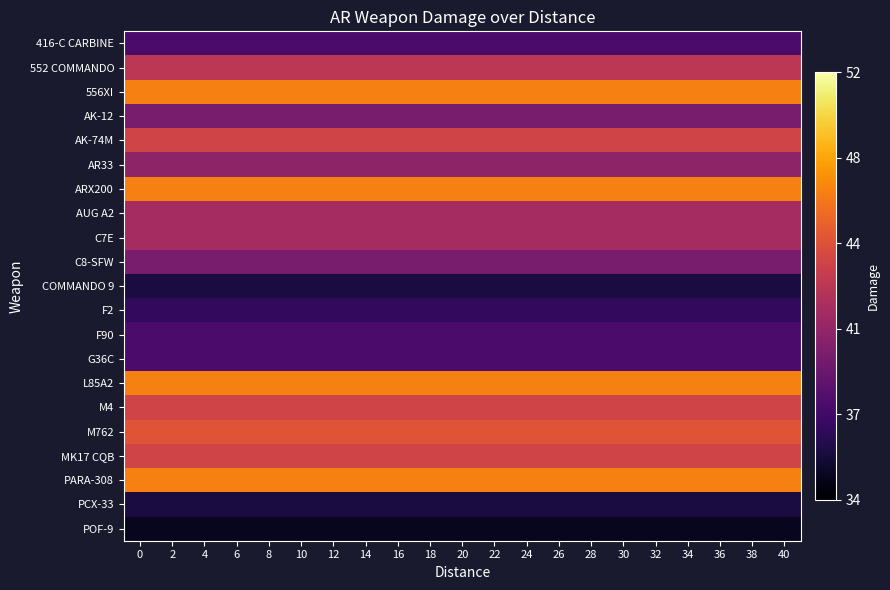

What is the difference between the highest and lowest values at 6?

12